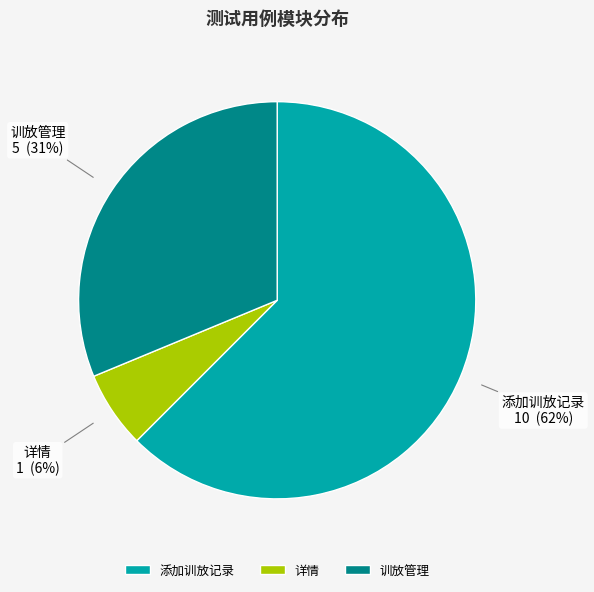

Which slice is the smallest?

详情